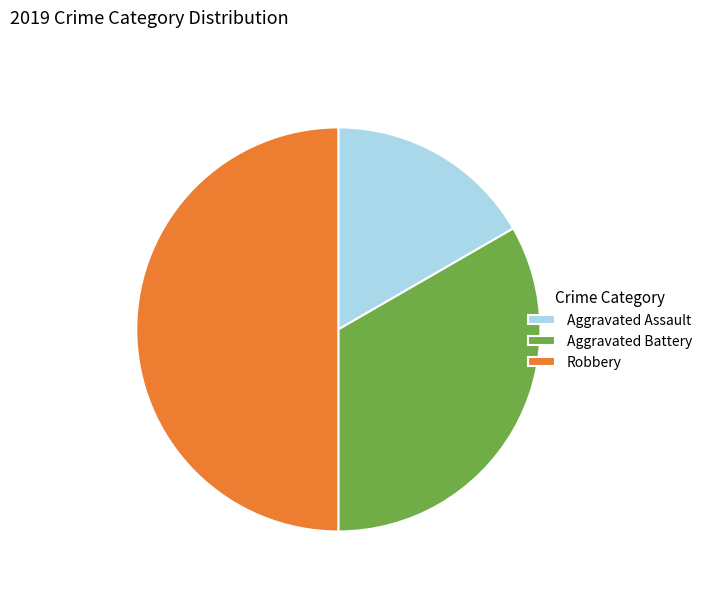

Does Aggravated Battery account for over 50% of the chart?

No